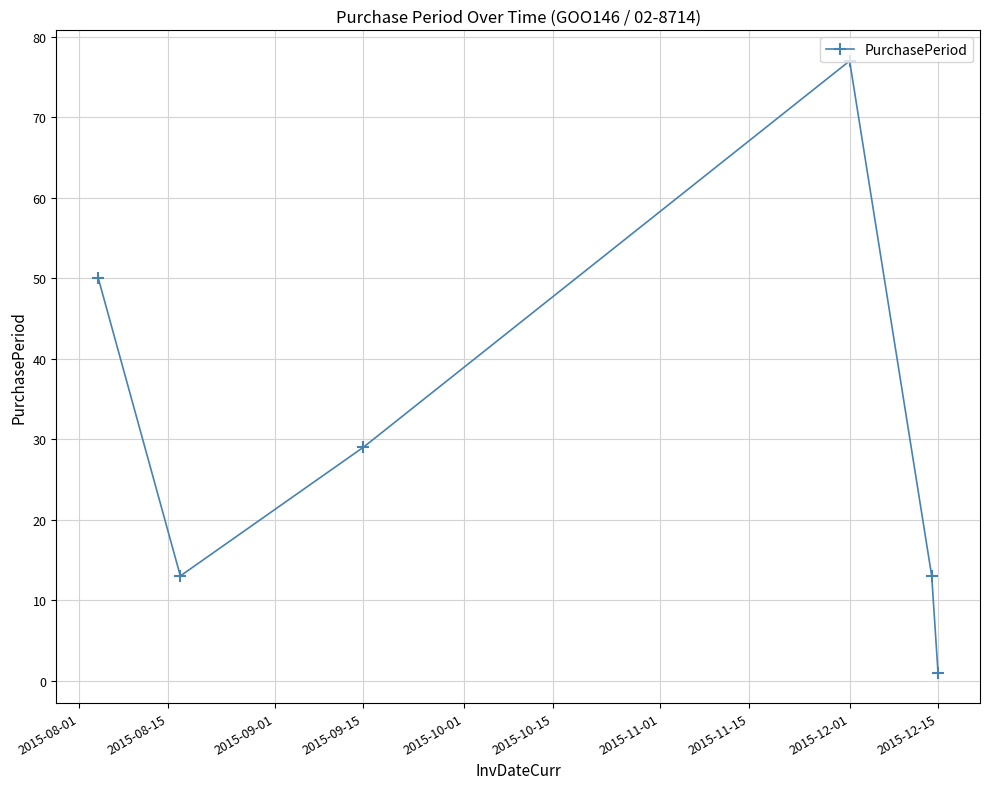

What is the value of the 2nd point from the left?

13